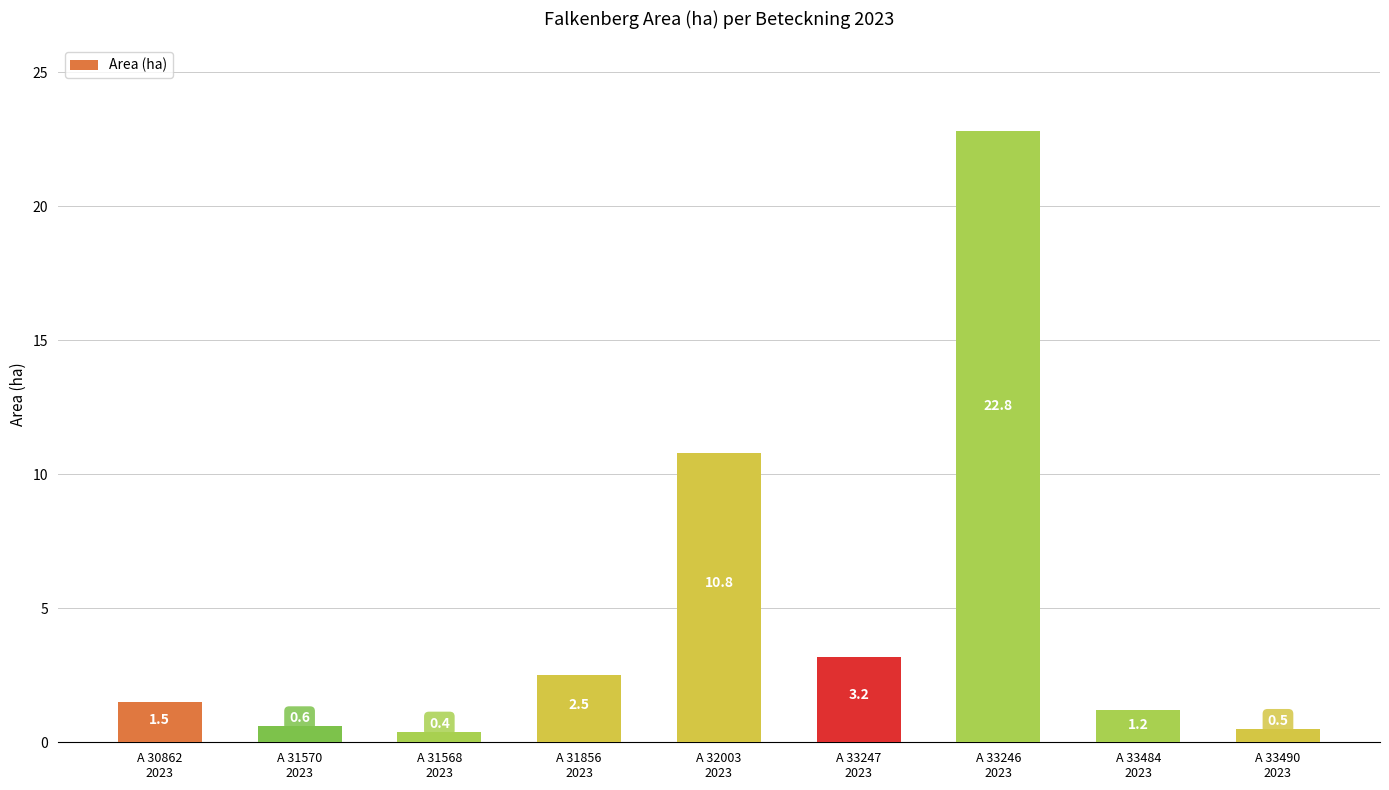

Which category has the lowest value across all series?

A 31568
2023